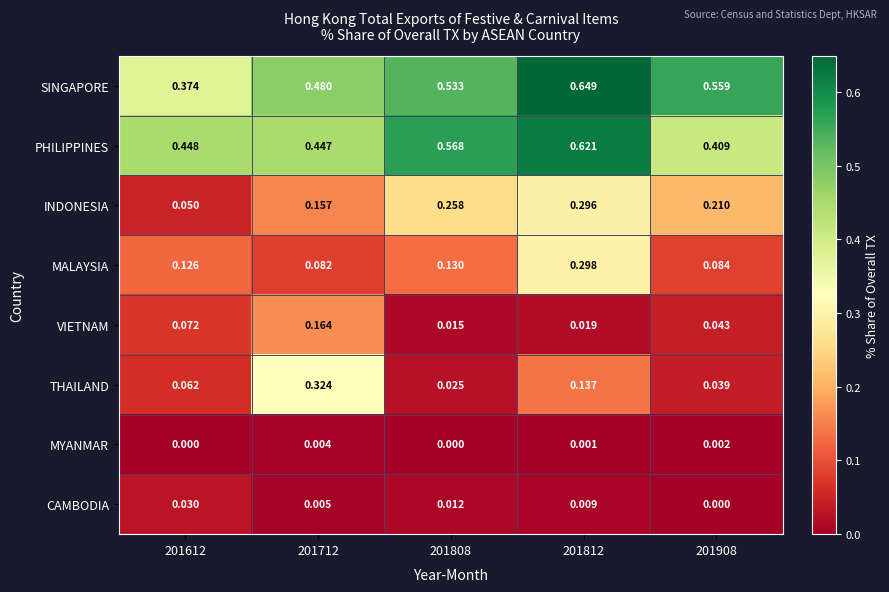

What is the total value across all series at 201612?

1.2